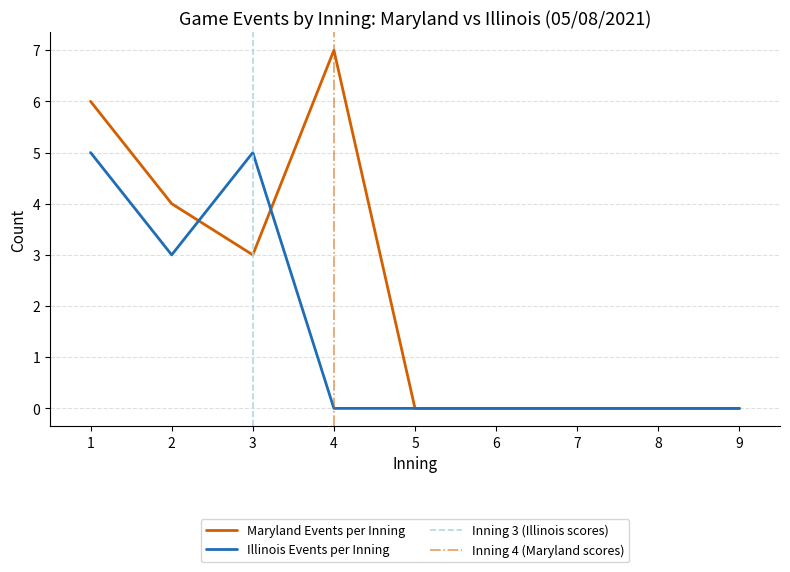

Reading left to right, list all the values displayed in this chart.

Maryland Events per Inning: 1=6	2=4	3=3	4=7	5=0	6=0	7=0	8=0	9=0
Illinois Events per Inning: 1=5	2=3	3=5	4=0	5=0	6=0	7=0	8=0	9=0